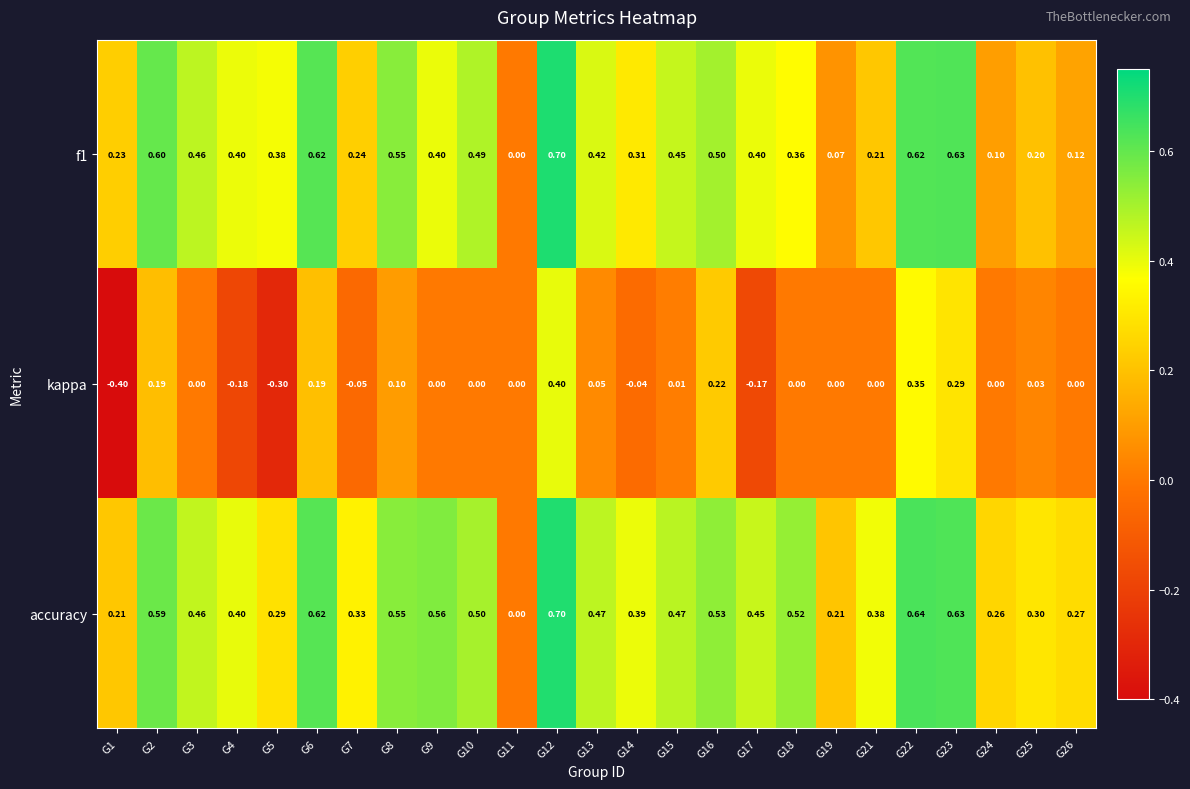

Which series has the largest range (max minus min)?

kappa